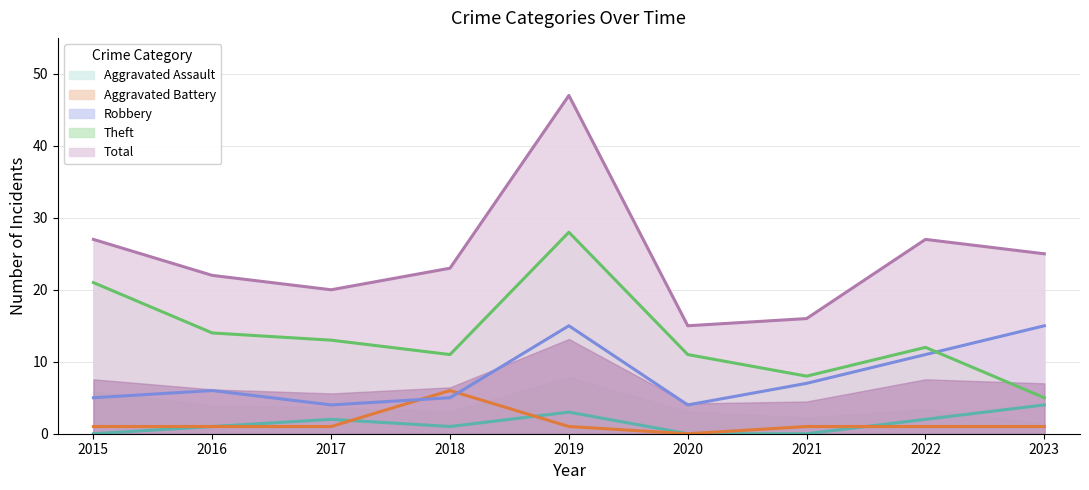

What is the value of the Robbery point at the 6th from the left?

4